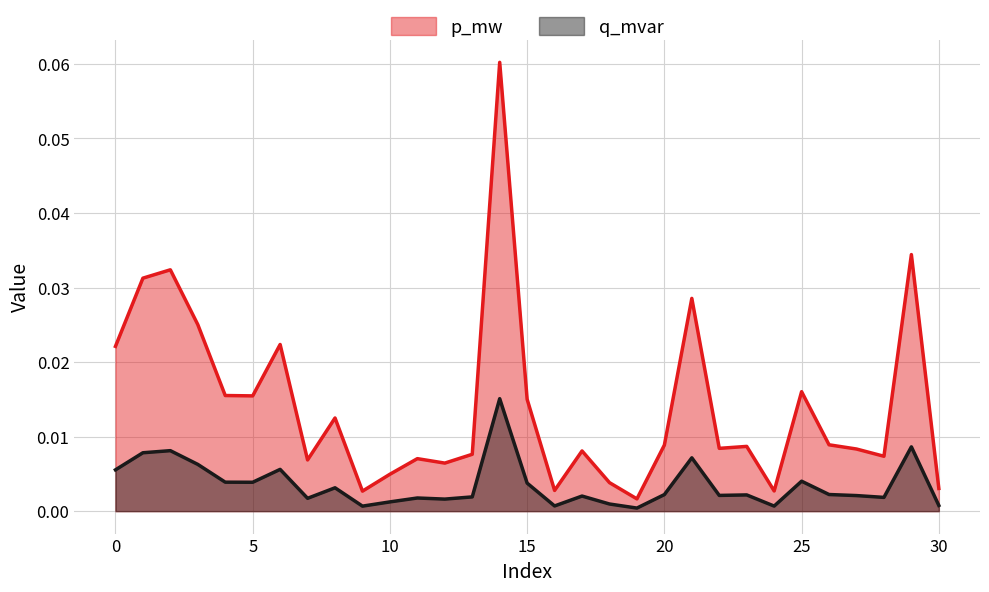

True or false: p_mw and q_mvar cross at least once.

False